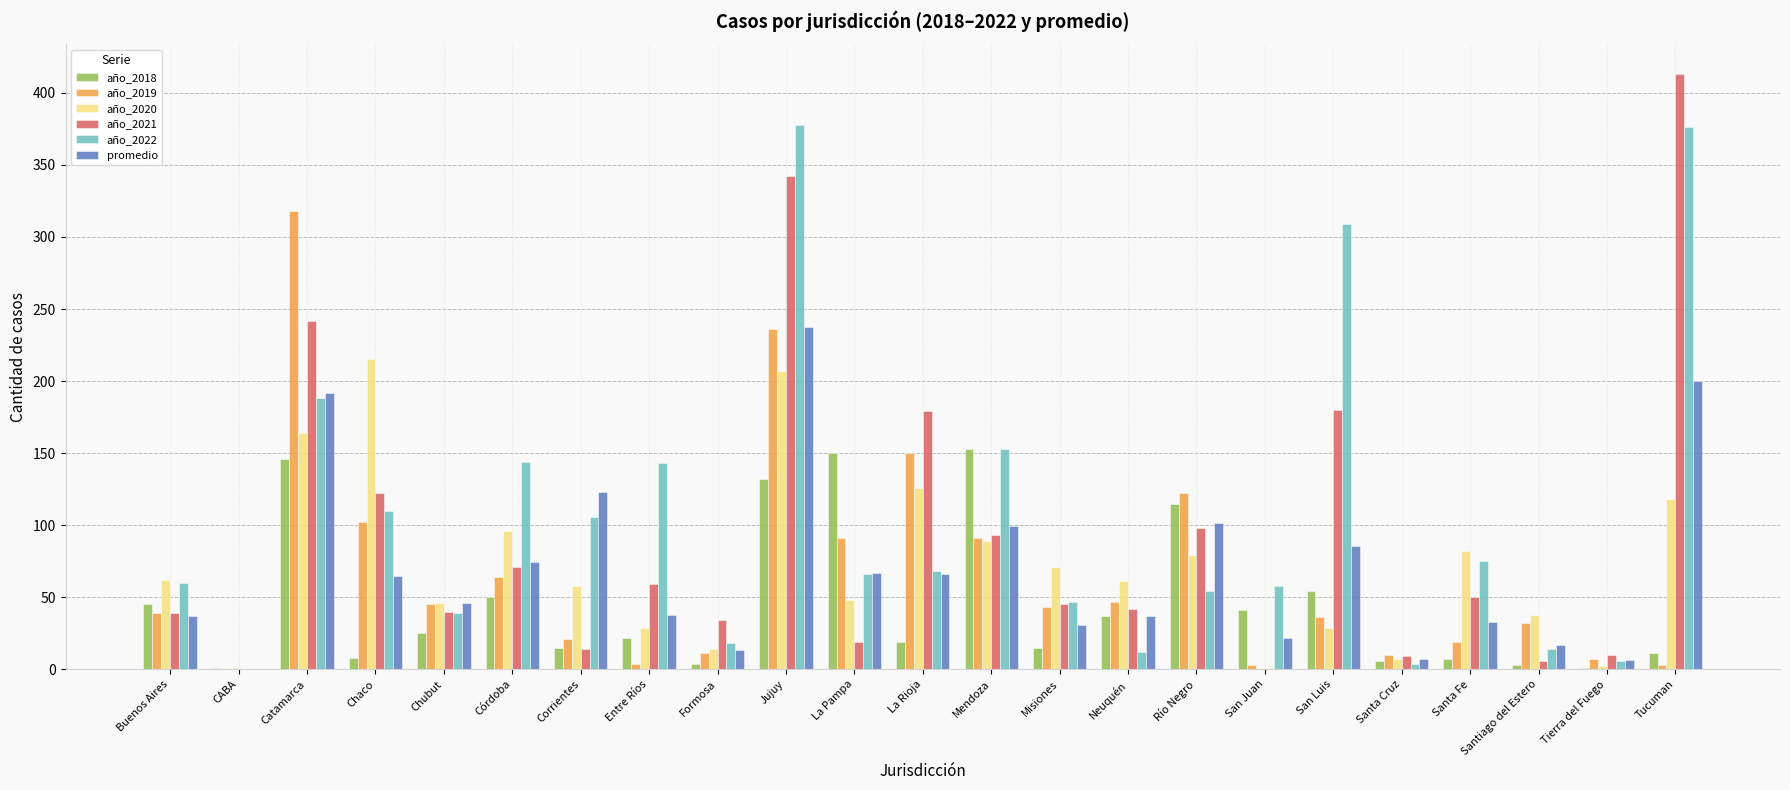

Which category has the highest value across all series?

Tucuman